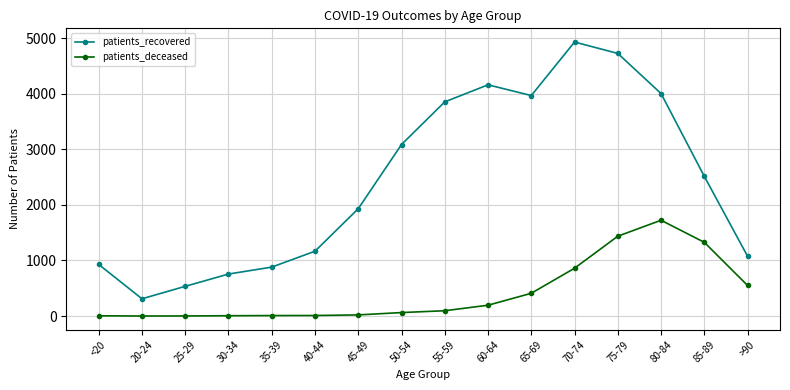

What is the difference between the maximum and second lowest values in the patients_recovered series?

4396